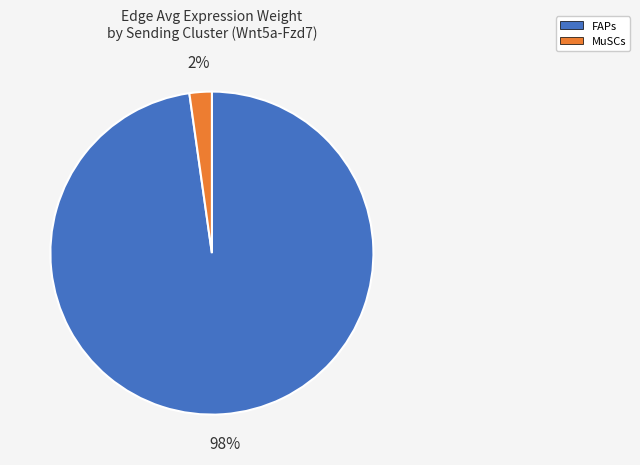

Is there a majority slice in this chart?

Yes